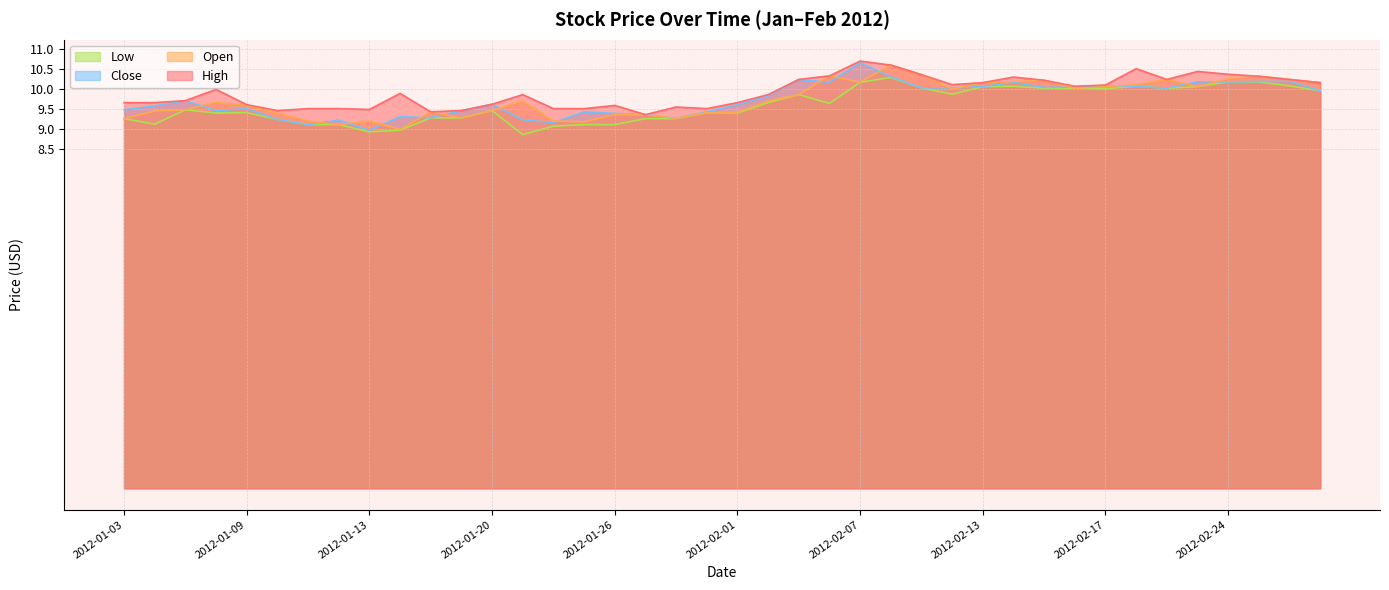

At which label is Open closest to 9?

2012-01-17